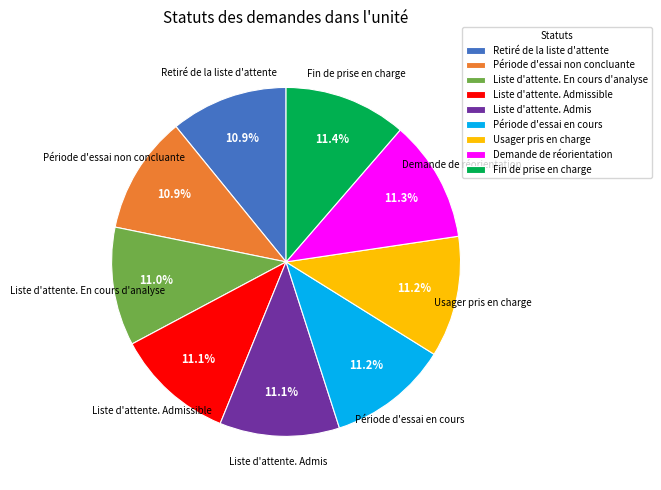

What percentage do Liste d'attente. En cours d'analyse and Usager pris en charge together represent?

22.2%